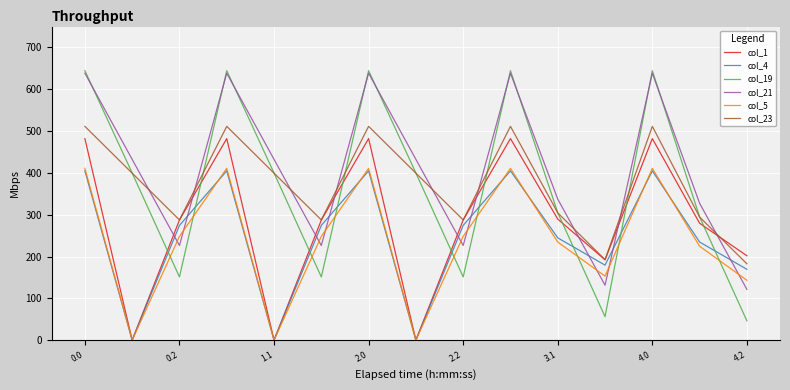

True or false: col_19 has more than 2 interior local peaks.

True